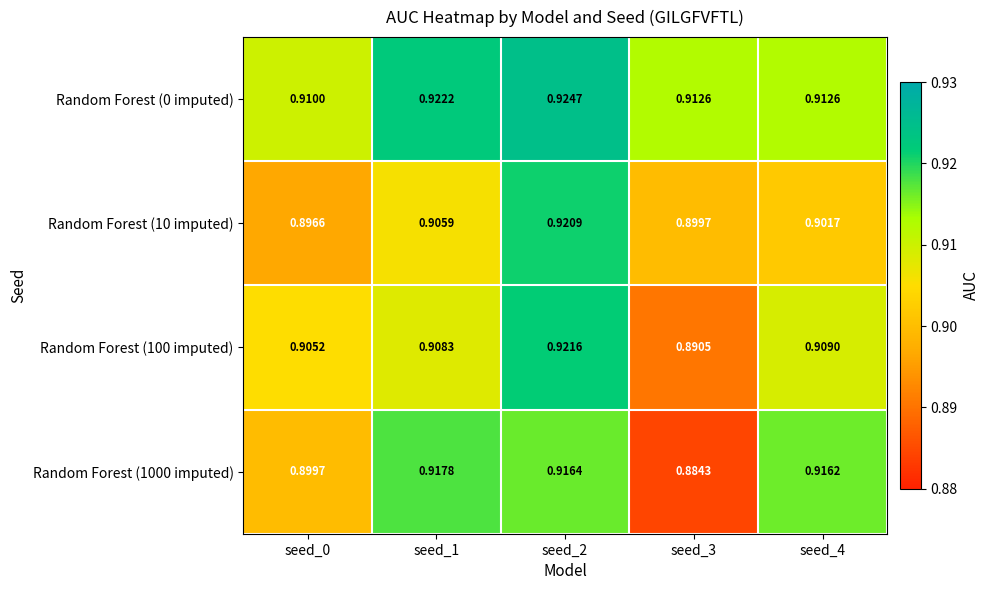

Is the value of Random Forest (0 imputed) at seed_1 greater than the value of Random Forest (10 imputed) at seed_1?

Yes